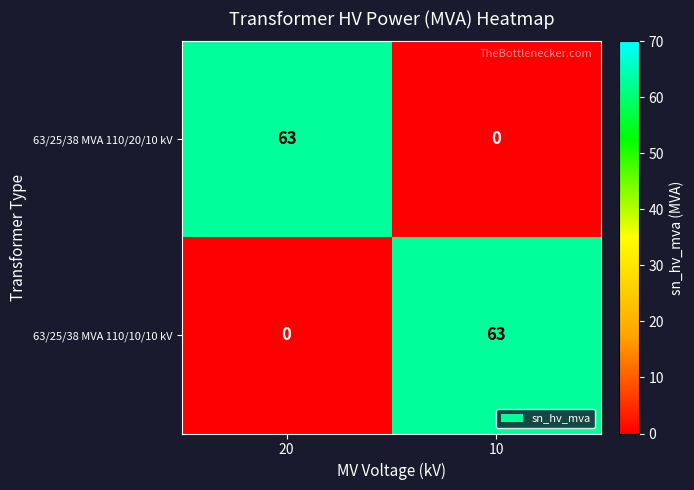

How many data points in 63/25/38 MVA 110/20/10 kV are less than 63?

1